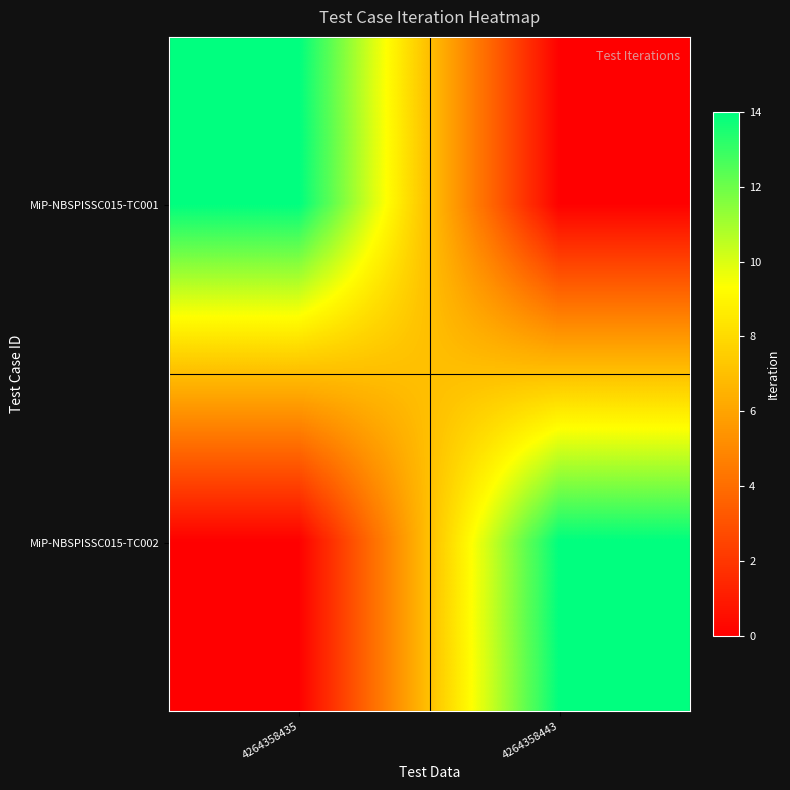

Reading left to right, extract all data points from this chart.

MiP-NBSPISSC015-TC001: 4264358435=14	4264358443=0
MiP-NBSPISSC015-TC002: 4264358435=0	4264358443=14